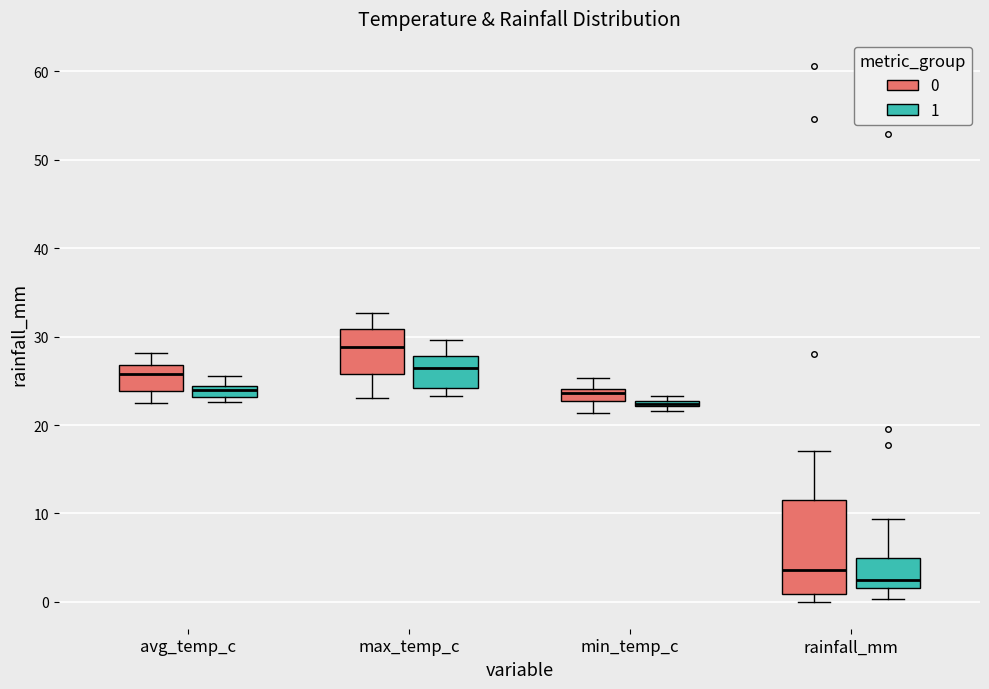

Where is the upper edge of the box for min_temp_c (1) on the y-axis? The values are not printed on the chart, so give them approximately, as read against the axis.

23